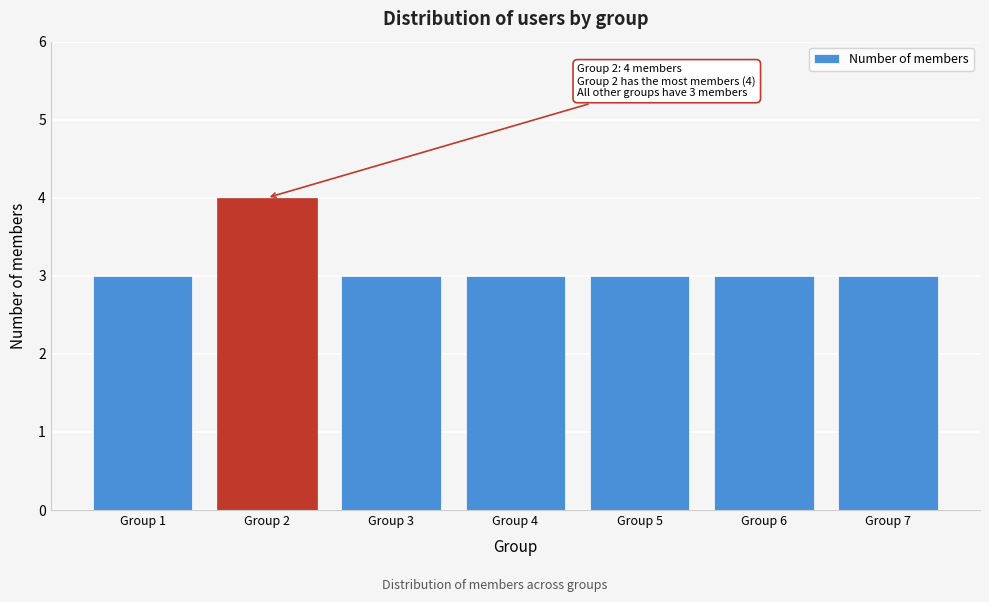

Reading left to right, what are all the values shown in this chart?

Group 1=3	Group 2=4	Group 3=3	Group 4=3	Group 5=3	Group 6=3	Group 7=3